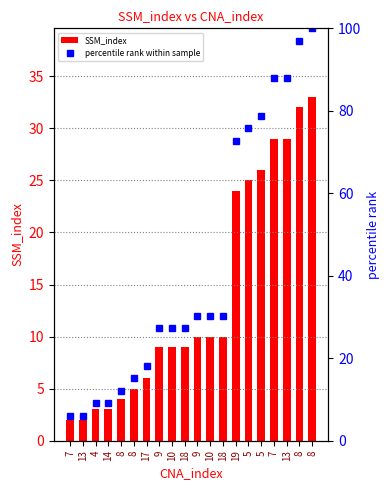

Between 19 and 5, which series saw the biggest shift?

percentile rank within sample